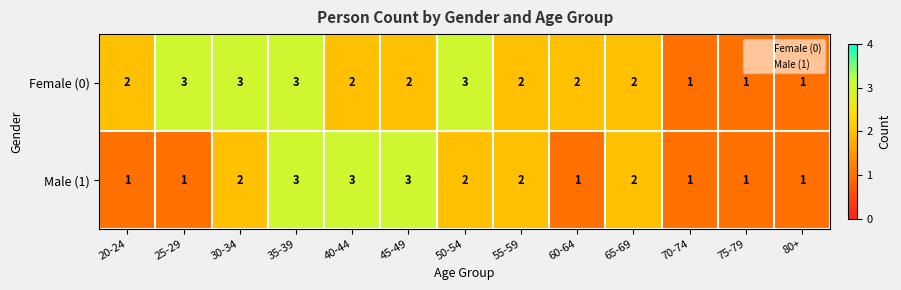

What is the maximum value shown in the chart?

3